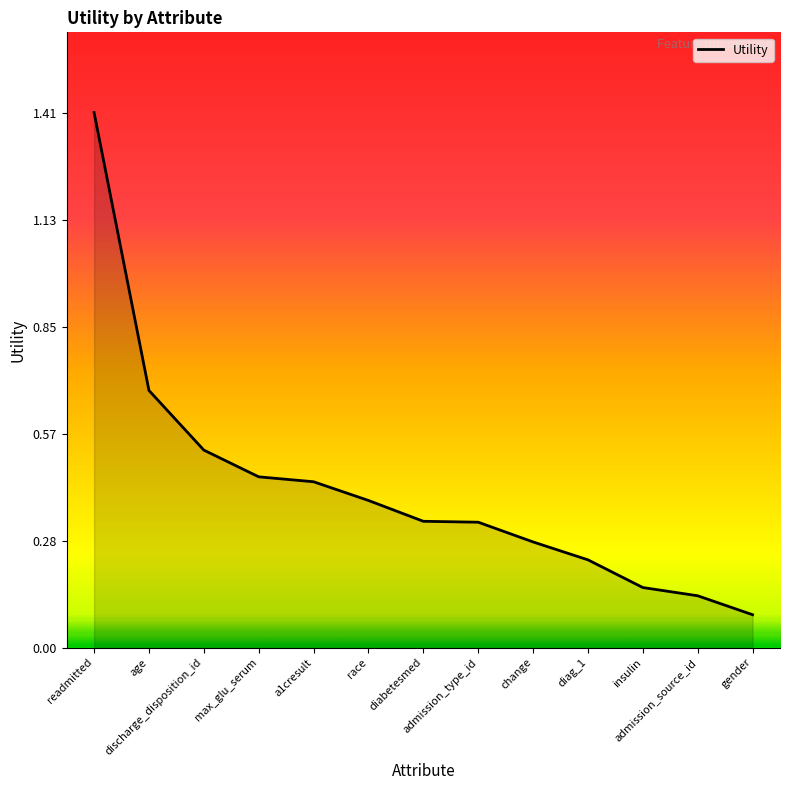

What position from the left is gender?

13